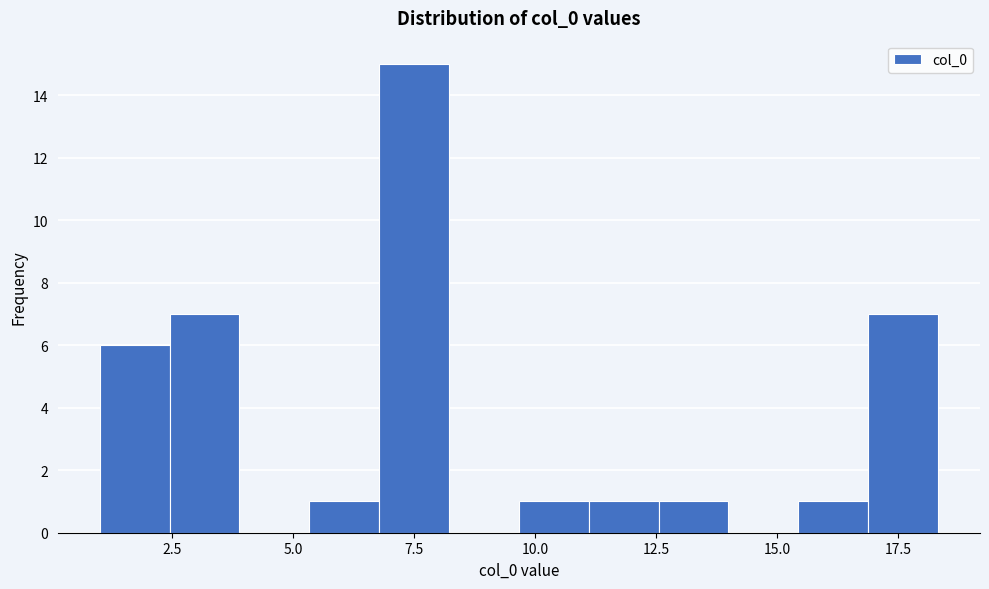

Read against the x-axis, roughly where is the centre of the tallest bar?

7.5